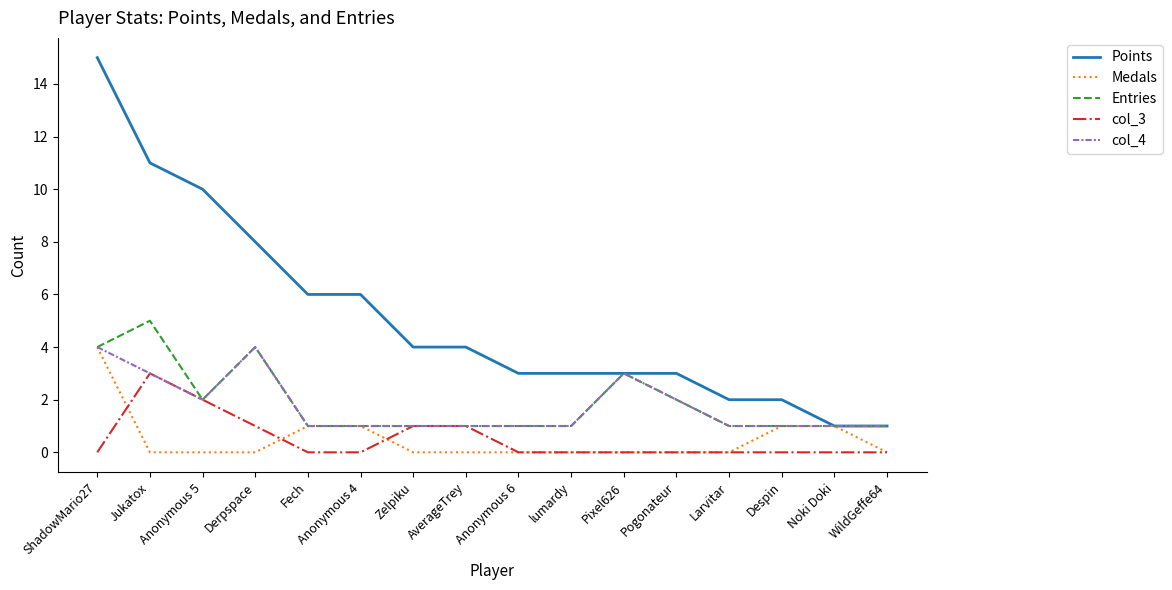

The col_3 series shows 1 at Fech. True or false?

False